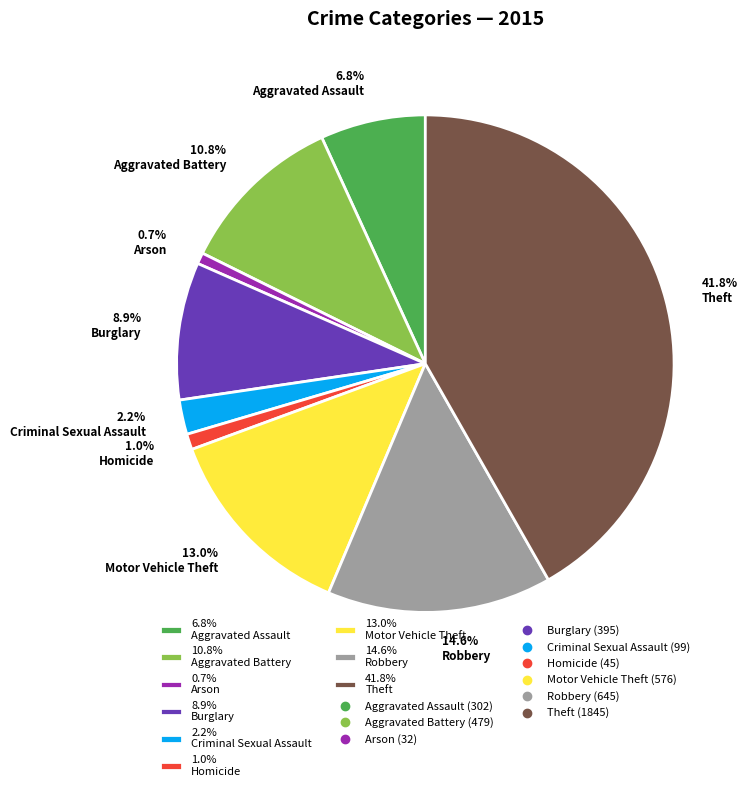

Which category has the biggest portion of the pie?

41.8% Theft